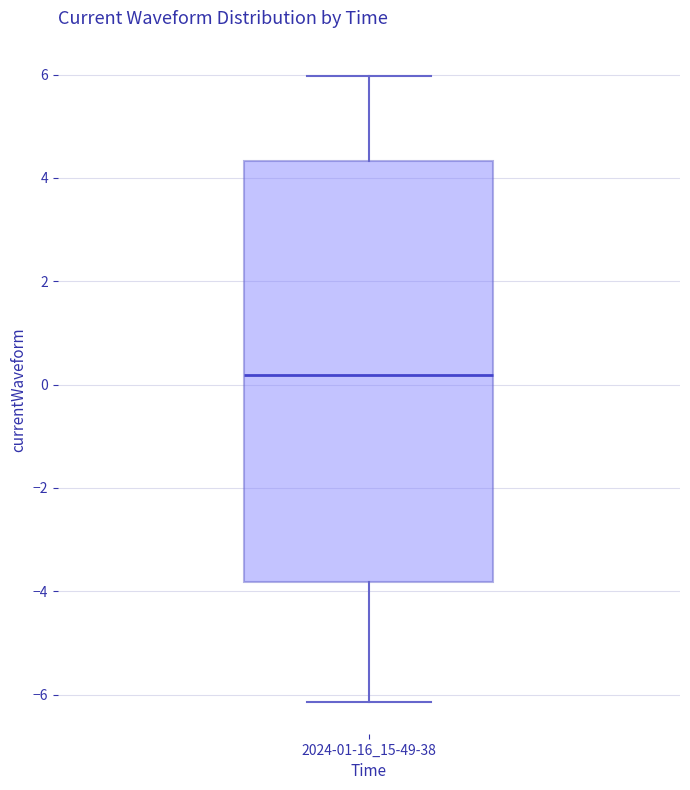

Where is the upper edge of the box for 2024-01-16_15-49-38 on the y-axis? The values are not printed on the chart, so give them approximately, as read against the axis.

4.4